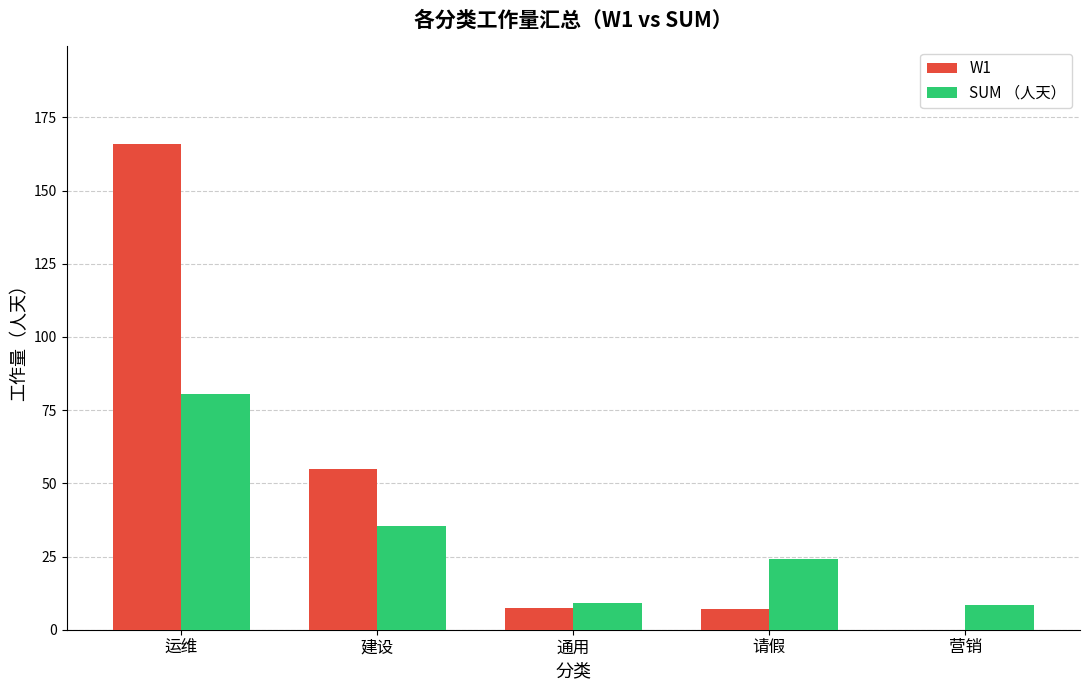

At which label is SUM （人天） closest to 44?

建设